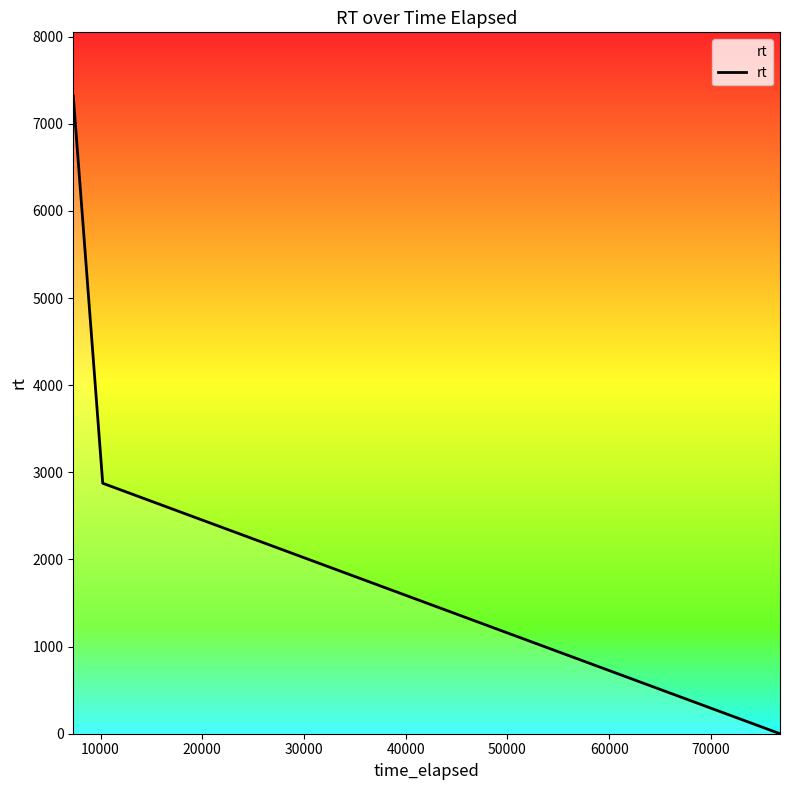

What is the average value?

3397.7